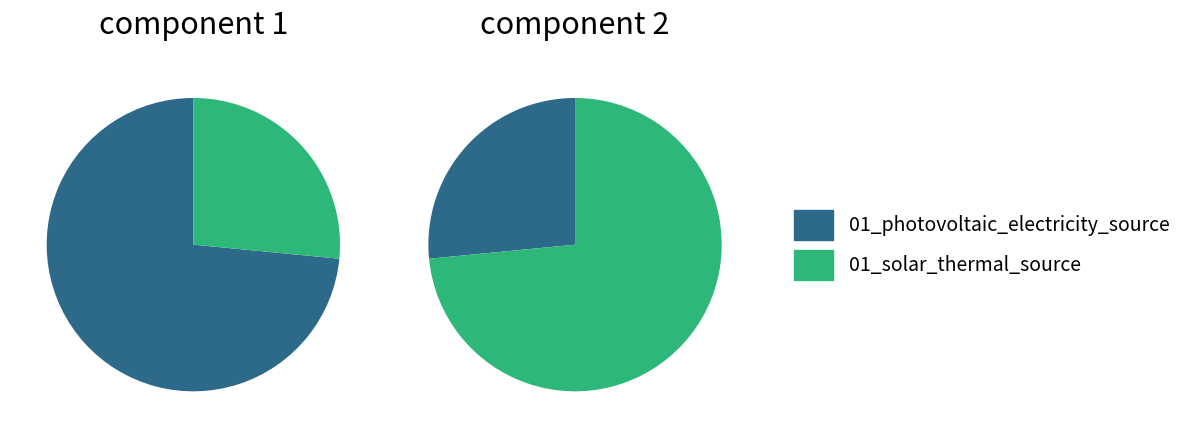

Which series has the largest range (max minus min)?

component 1